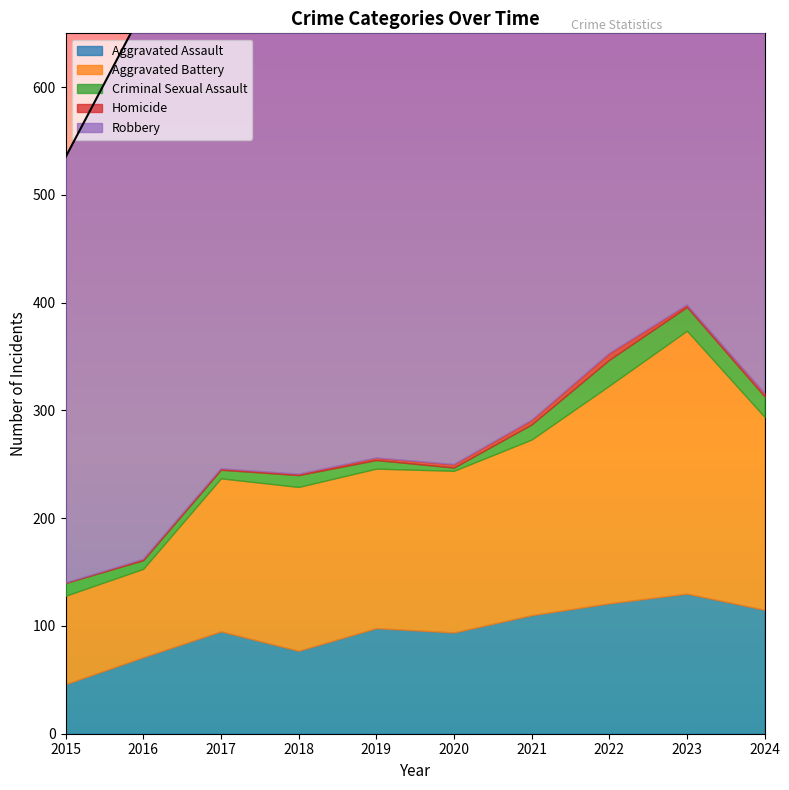

What is the difference between the maximum and minimum values in the Homicide series?

6